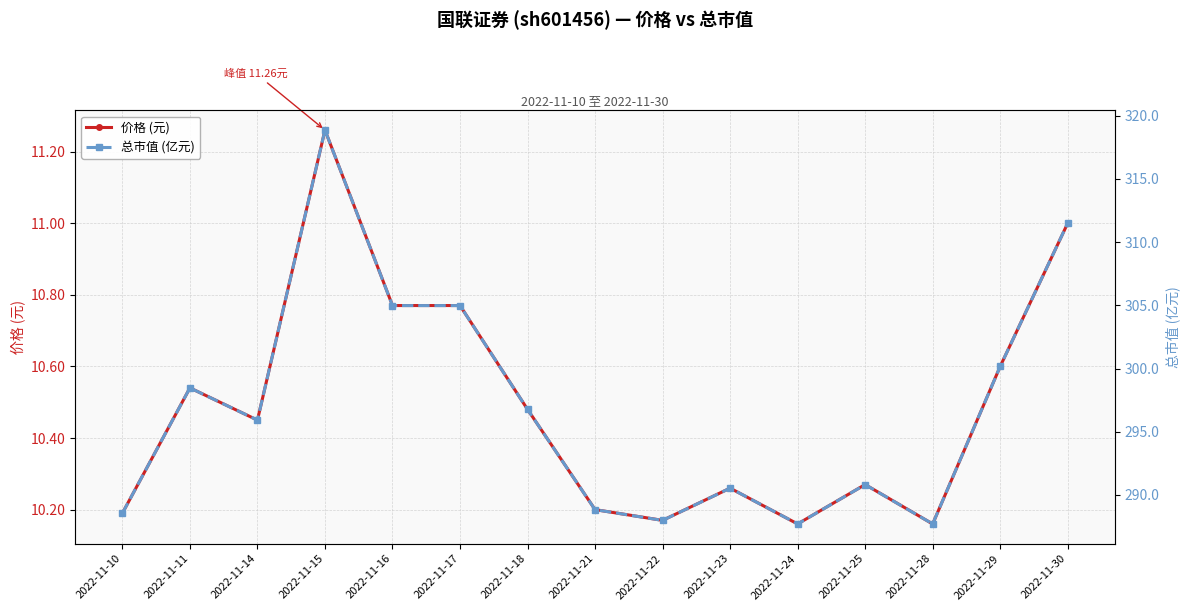

What is the value of the 总市值 (亿元) point at the 15th from the left?

311.5